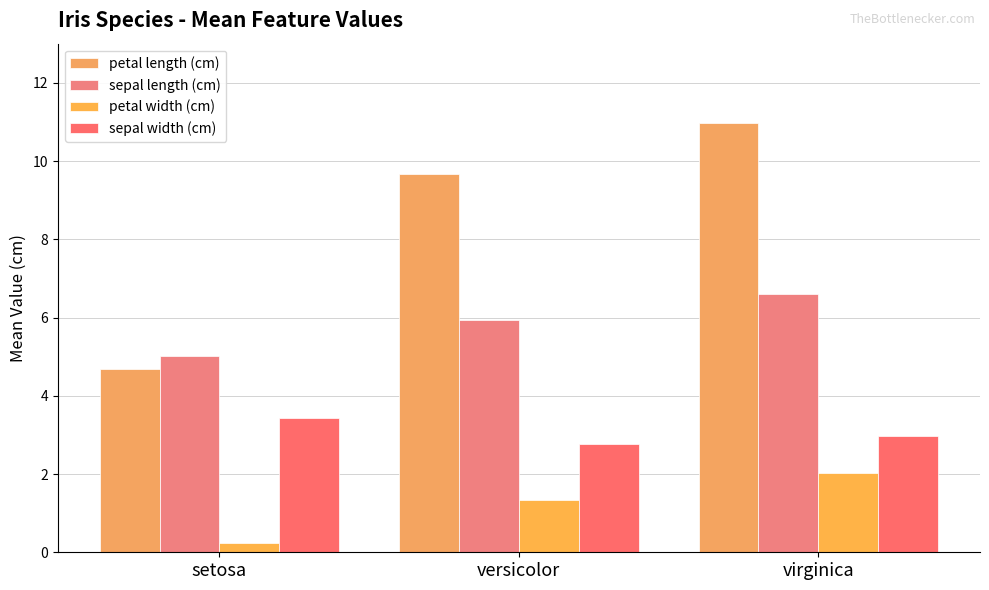

Is the value of petal length (cm) at setosa greater than the value of petal width (cm) at virginica?

Yes